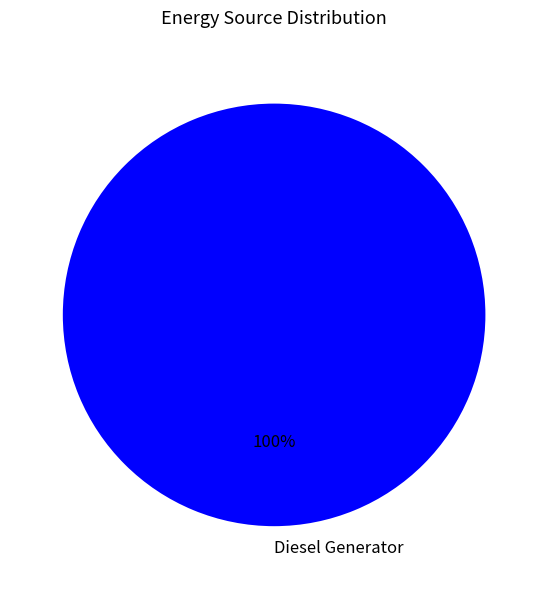

To the nearest percent, what portion does Diesel Generator represent?

100%